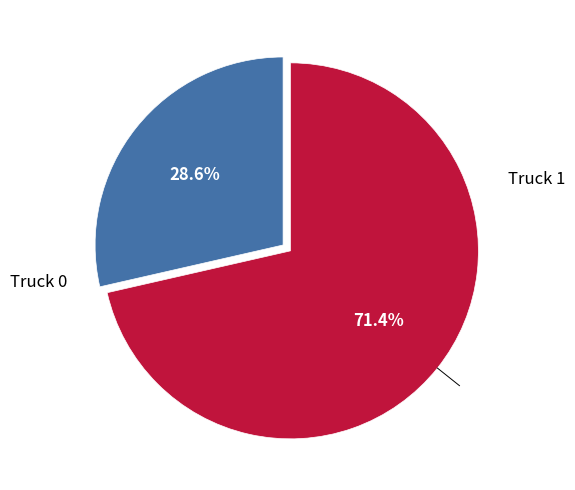

Does any single category account for the majority?

Yes